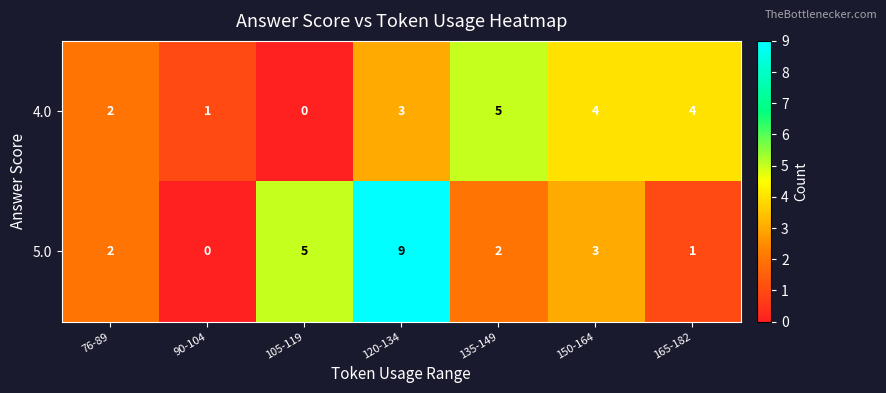

What is the total value across all series at 120-134?

12